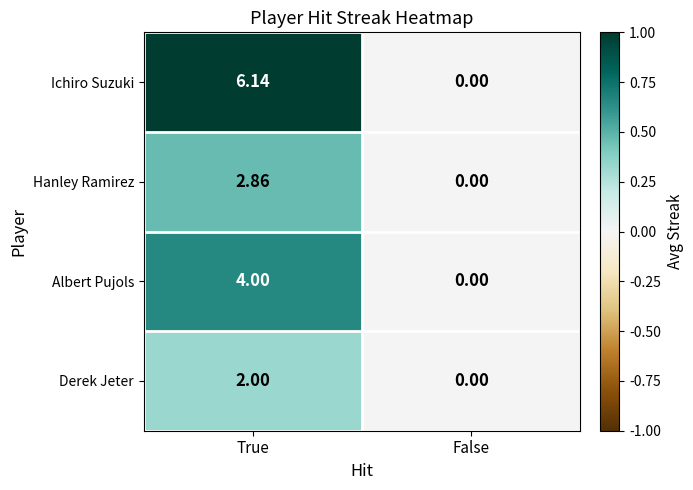

List the series in order of their peak value, lowest first.

Derek Jeter, Hanley Ramirez, Albert Pujols, Ichiro Suzuki